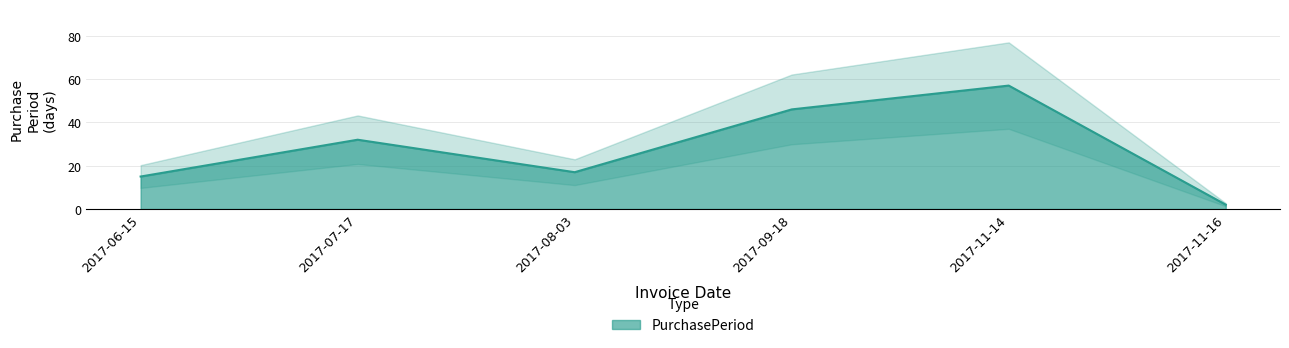

What is the minimum value shown in the chart?

2